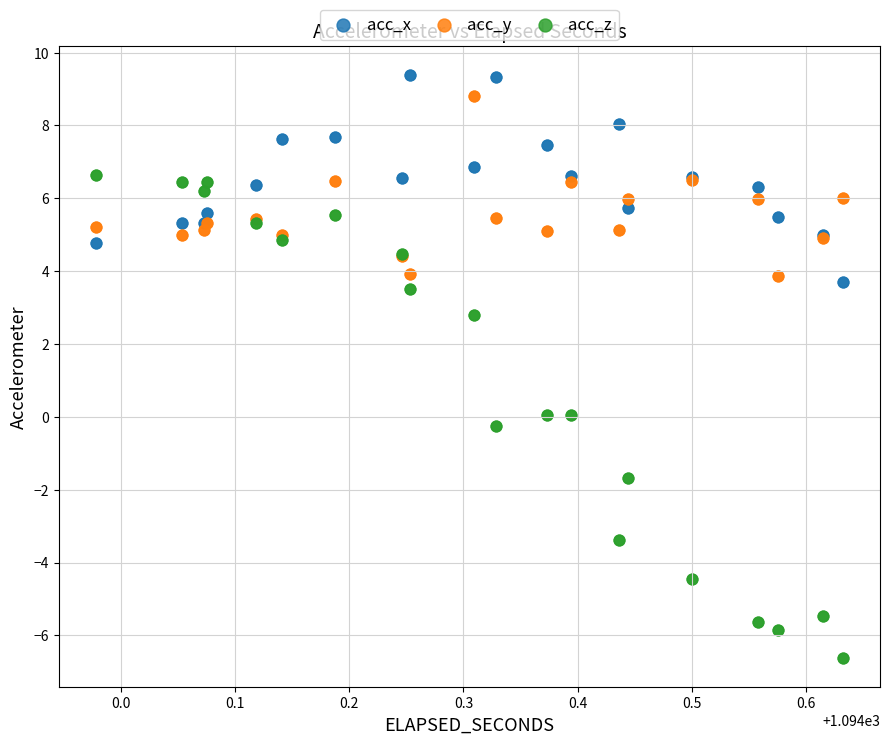

What is the X range (max minus min) for the scatter plot?

0.7